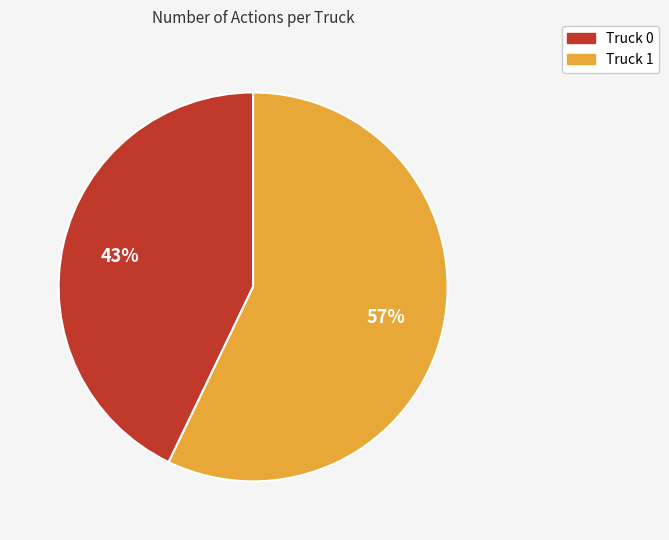

To the nearest percent, what percentage of the pie is Truck 0?

43%